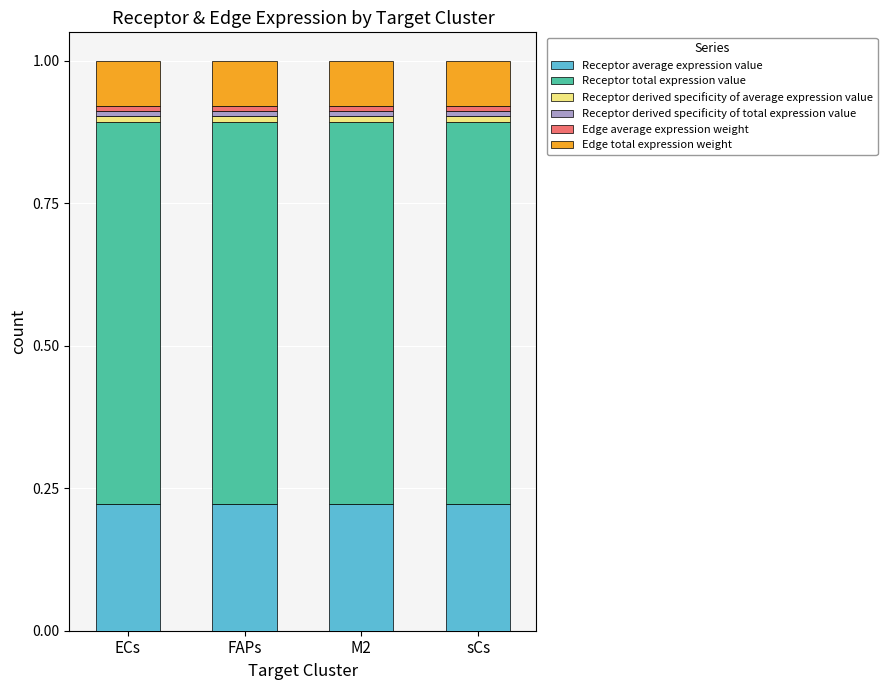

Is it true that Receptor average expression value equals 0.4 at M2?

False